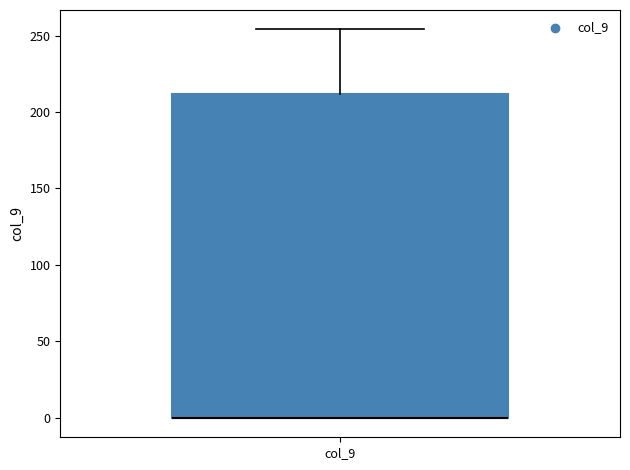

Transcribe this box plot: give where the median line is, the range the box spans, and where the two whiskers end, as read against the y-axis. The values are not printed on the chart, so give them approximately, as read against the axis.

median 0 (drawn on the box's lower edge), box 0 to 210, whiskers 0 to 255